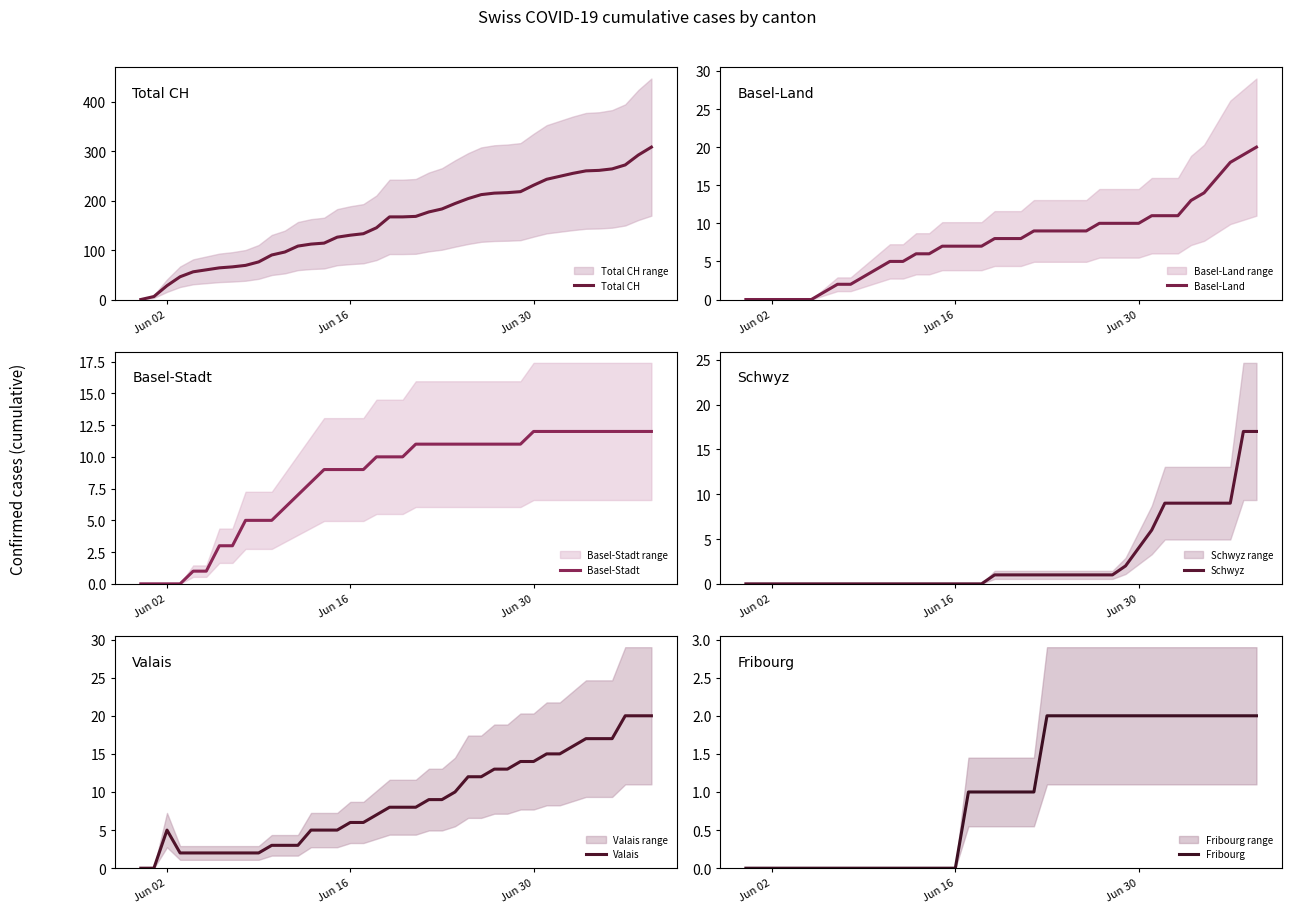

True or false: Schwyz and Valais cross at least once.

False